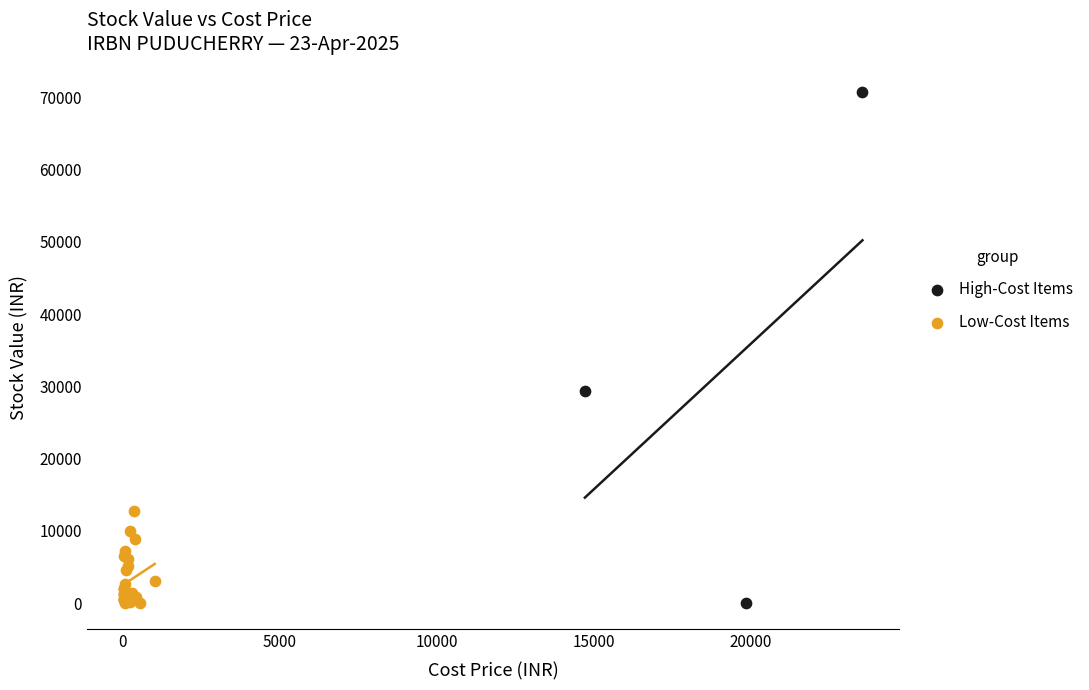

Which series has the widest spread of Y values?

High-Cost Items